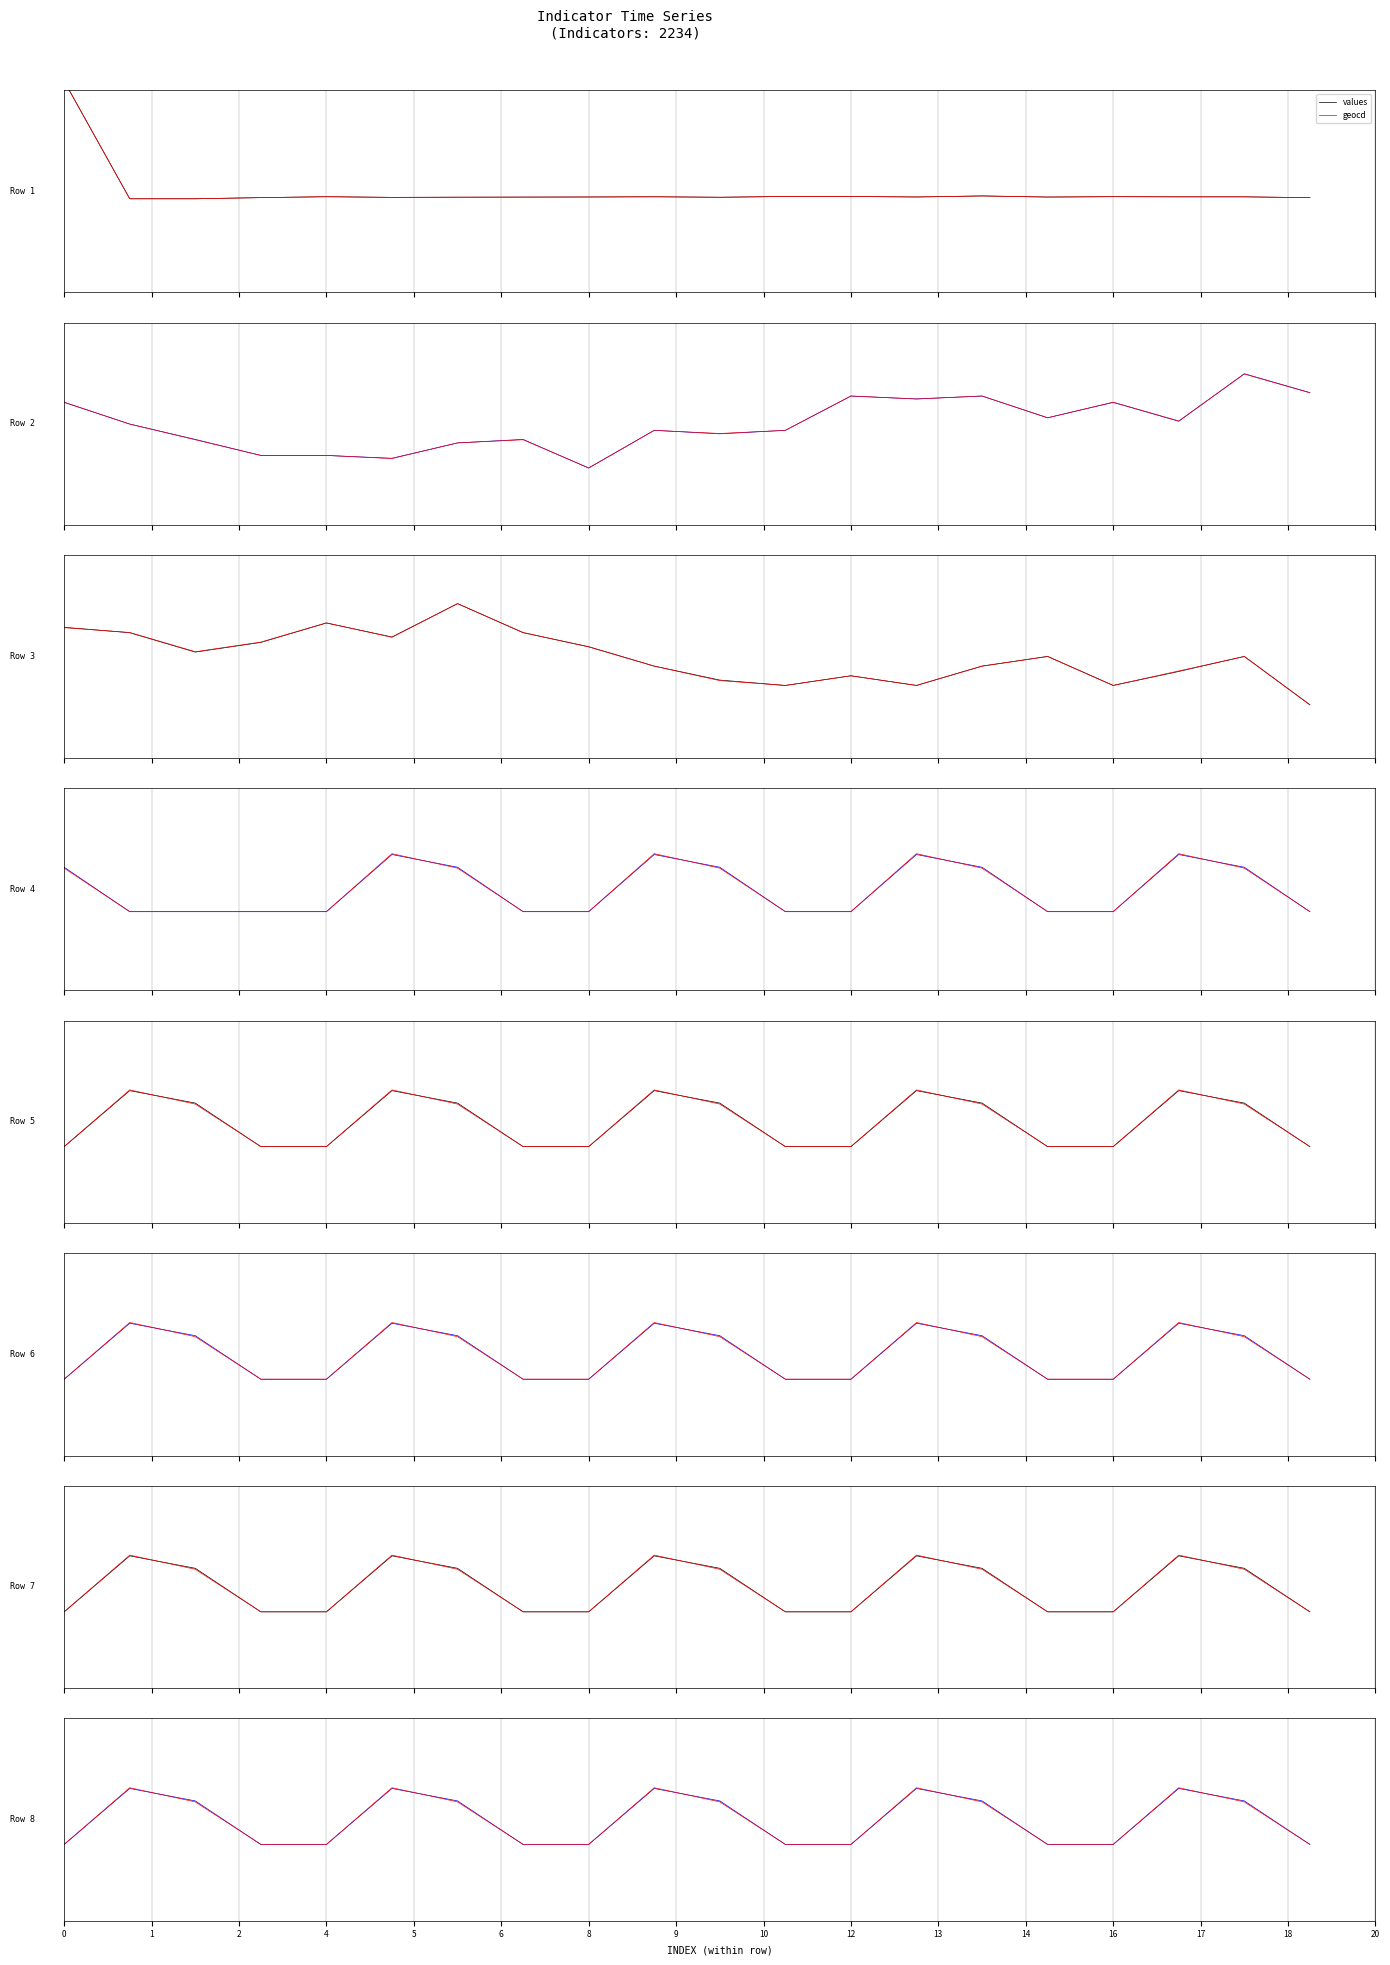

What value does the values series have at 6?

1.2